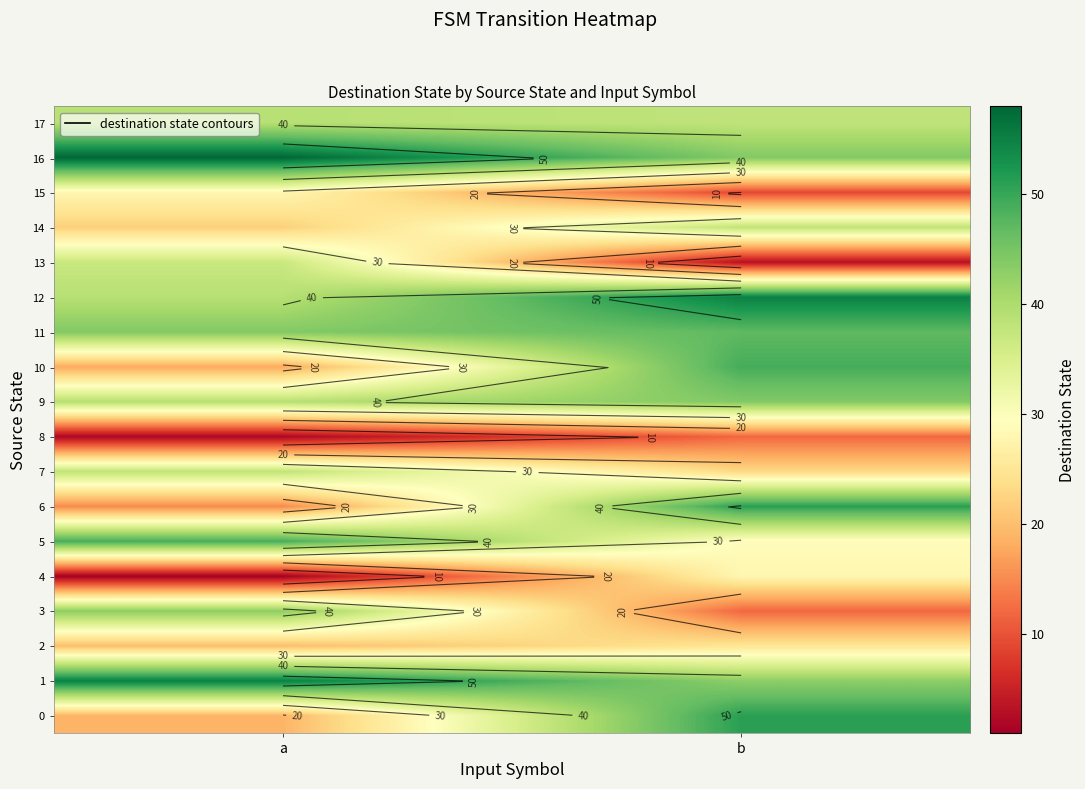

True or false: 14 has a value of 38 at b.

True